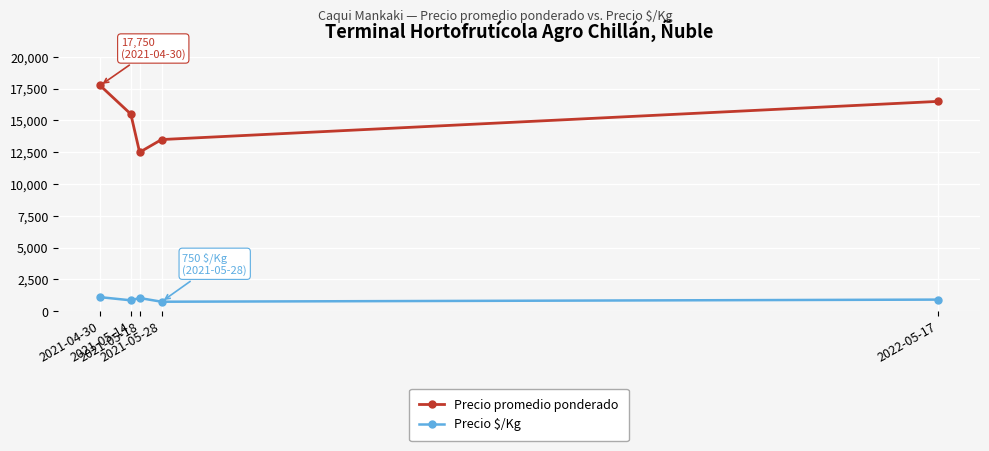

How many categories are shown in the chart?

5